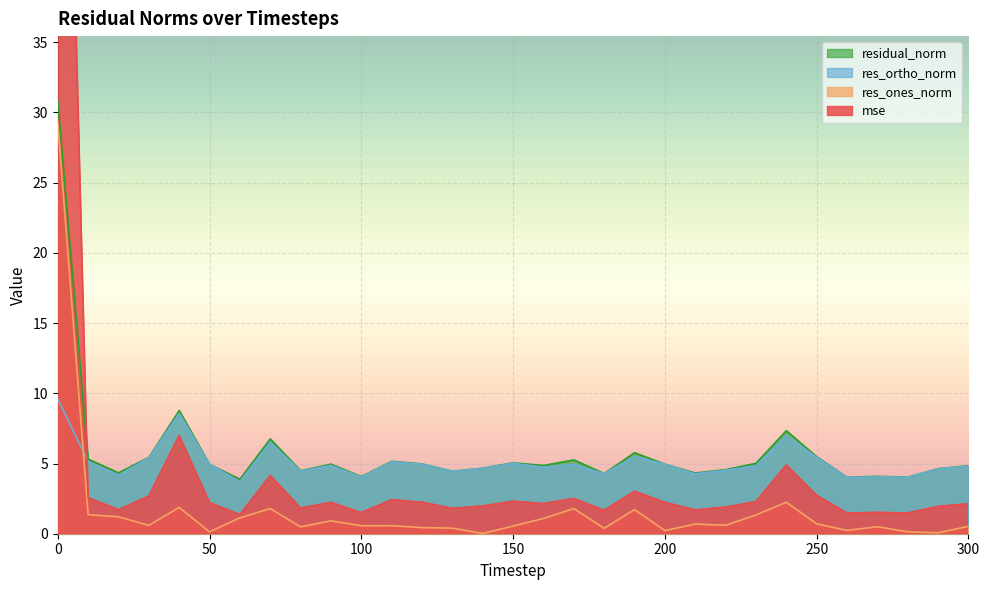

Which series has the largest total across all categories?

residual_norm